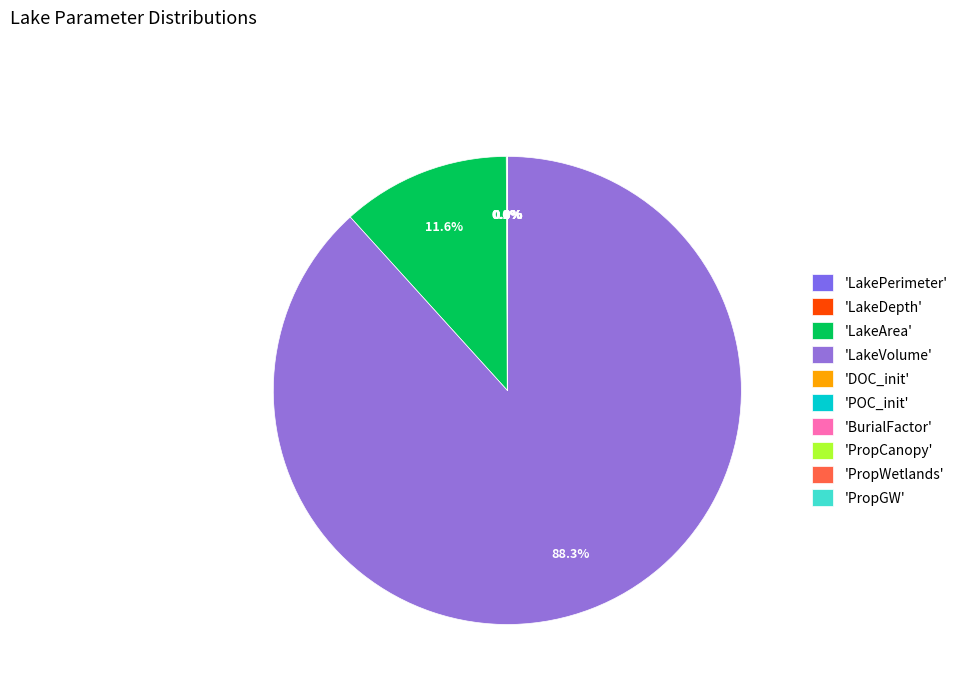

Which category has the smallest portion of the pie?

BurialFactor